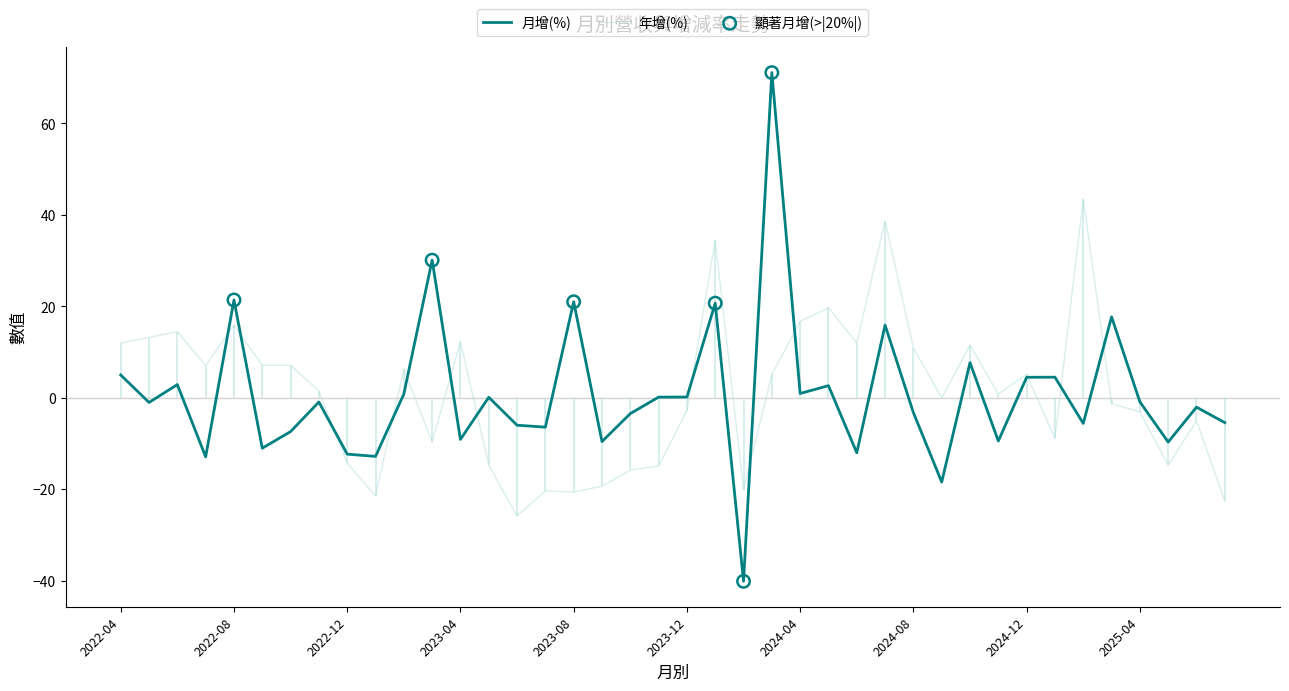

Which series has the largest Y range (max minus min)?

月增(%)